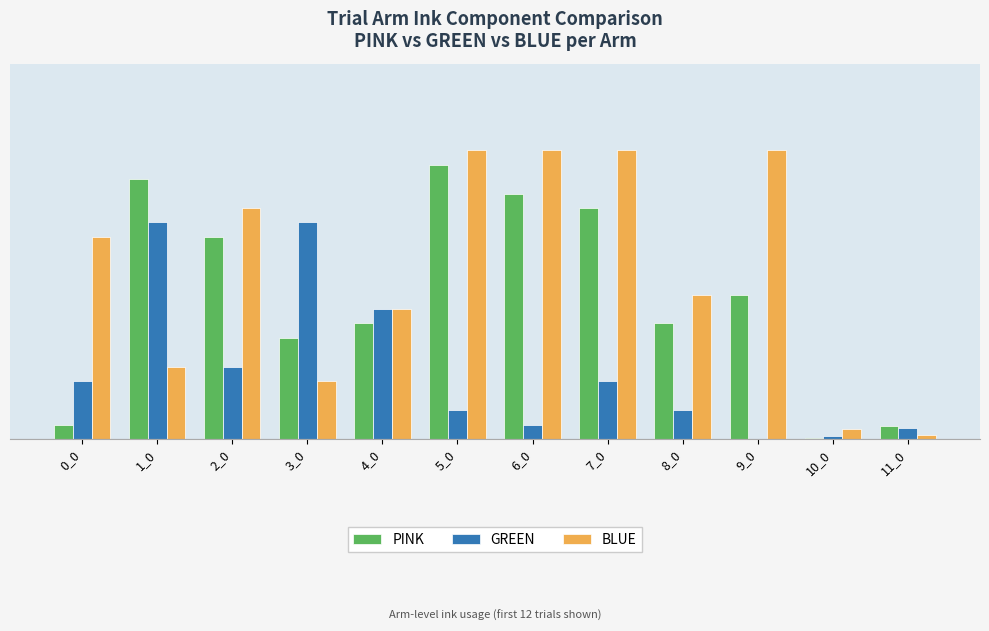

What is the difference between the PINK values at 6_0 and 4_0?

180